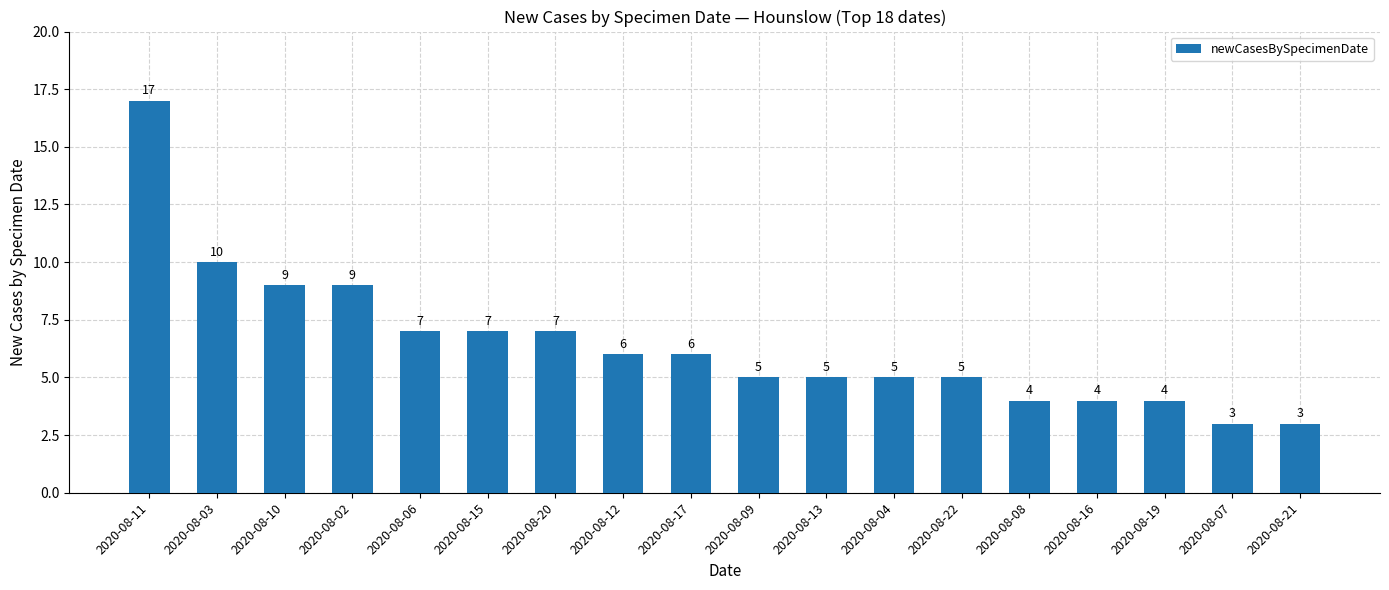

What is the difference between the values at 2020-08-11 and 2020-08-06?

10